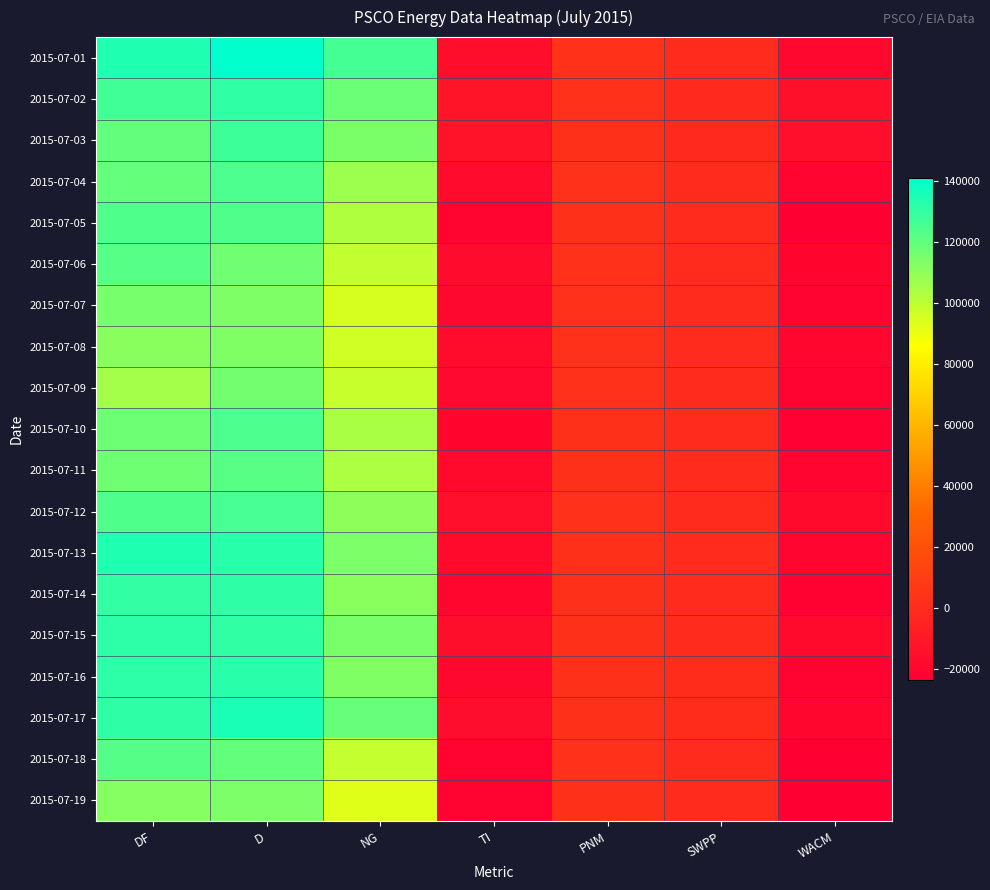

Reading left to right, what are all the values shown in this chart?

2015-07-01: DF=134259	D=141027	NG=126029	TI=-15696	PNM=3441	SWPP=-198	WACM=-18939
2015-07-02: DF=126655	D=130465	NG=117955	TI=-12510	PNM=2890	SWPP=-1014	WACM=-14386
2015-07-03: DF=119552	D=127637	NG=114430	TI=-13207	PNM=2668	SWPP=-845	WACM=-15030
2015-07-04: DF=119222	D=124511	NG=106925	TI=-17586	PNM=2777	SWPP=0	WACM=-20363
2015-07-05: DF=123923	D=123421	NG=102770	TI=-20651	PNM=2503	SWPP=0	WACM=-23154
2015-07-06: DF=122351	D=116752	NG=99300	TI=-17452	PNM=2693	SWPP=0	WACM=-20145
2015-07-07: DF=115137	D=113473	NG=94730	TI=-18743	PNM=2729	SWPP=0	WACM=-21472
2015-07-08: DF=111162	D=113037	NG=96169	TI=-16868	PNM=2859	SWPP=0	WACM=-19727
2015-07-09: DF=105754	D=116357	NG=98088	TI=-18269	PNM=2845	SWPP=0	WACM=-21114
2015-07-10: DF=117515	D=124597	NG=104665	TI=-19932	PNM=2581	SWPP=-100	WACM=-22413
2015-07-11: DF=117178	D=121873	NG=103704	TI=-18169	PNM=2562	SWPP=0	WACM=-20731
2015-07-12: DF=123741	D=125455	NG=110198	TI=-15257	PNM=2923	SWPP=0	WACM=-18180
2015-07-13: DF=134255	D=132233	NG=114141	TI=-18092	PNM=2596	SWPP=0	WACM=-20688
2015-07-14: DF=129909	D=130758	NG=111268	TI=-19490	PNM=2664	SWPP=0	WACM=-22154
2015-07-15: DF=131137	D=130308	NG=114738	TI=-15570	PNM=2636	SWPP=0	WACM=-18206
2015-07-16: DF=131229	D=131909	NG=113337	TI=-18572	PNM=2646	SWPP=197	WACM=-21415
2015-07-17: DF=130902	D=134945	NG=118597	TI=-16348	PNM=2549	SWPP=598	WACM=-19495
2015-07-18: DF=122592	D=119674	NG=98831	TI=-20843	PNM=2693	SWPP=0	WACM=-23536
2015-07-19: DF=111869	D=114050	NG=92932	TI=-21118	PNM=2579	SWPP=2	WACM=-23699